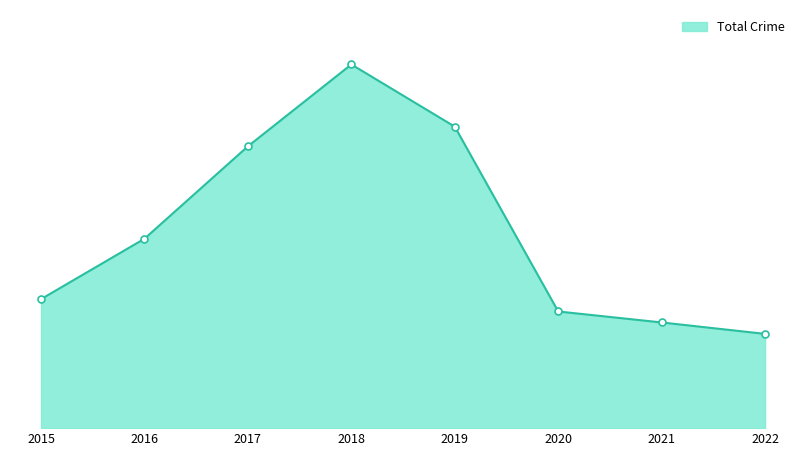

Is this an area chart (filled region under the line)?

Yes